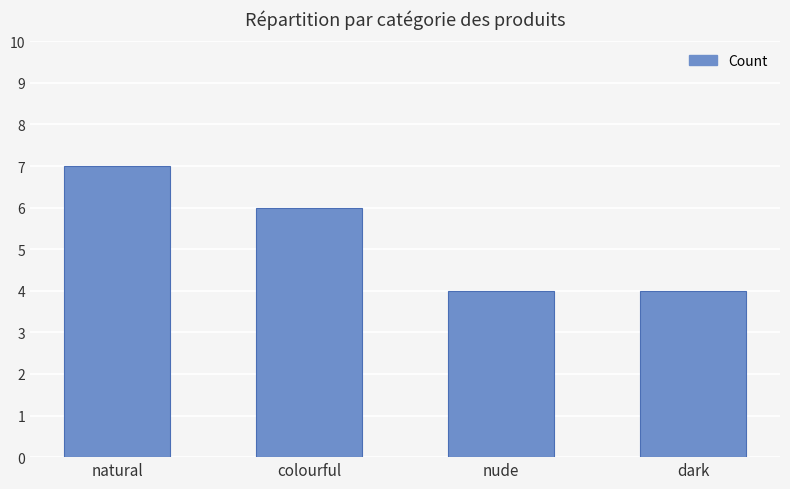

True or false: the data shows 2 at nude.

False